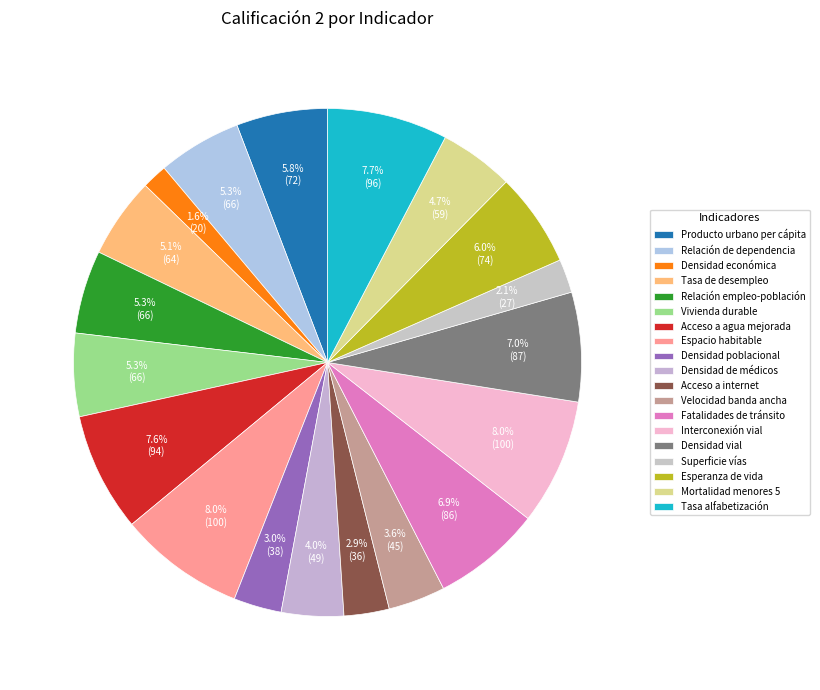

How many segments does this pie chart have?

19